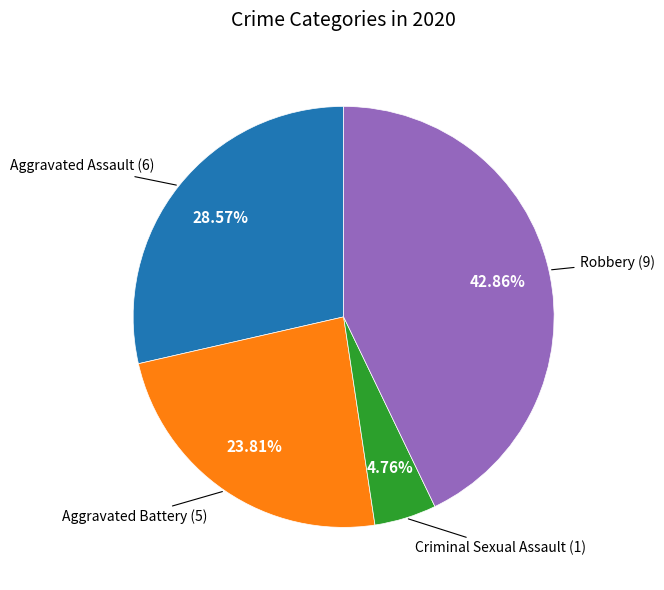

Is there a majority slice in this chart?

No